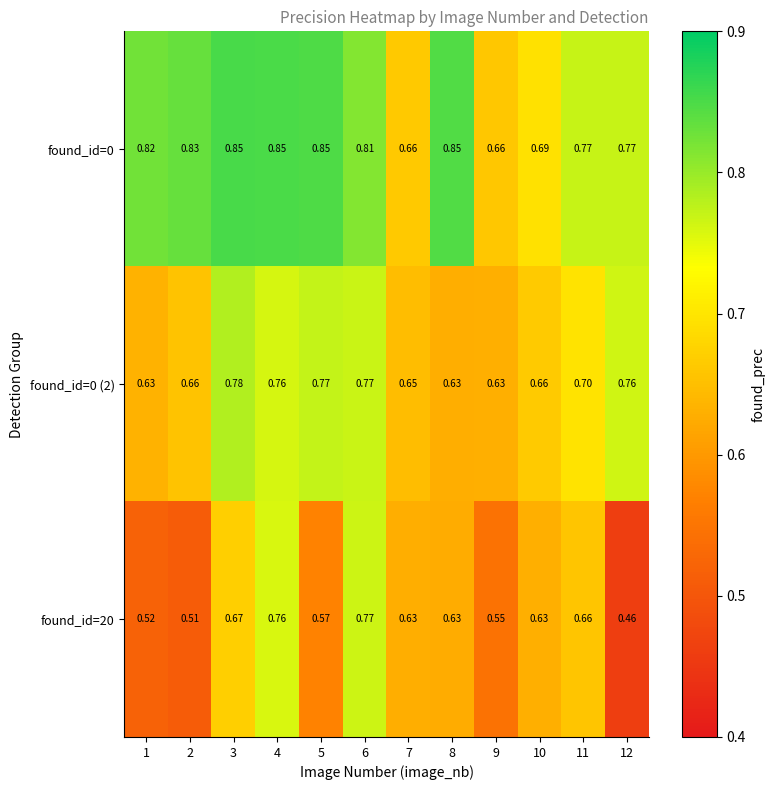

What is the minimum value shown in the chart?

0.5